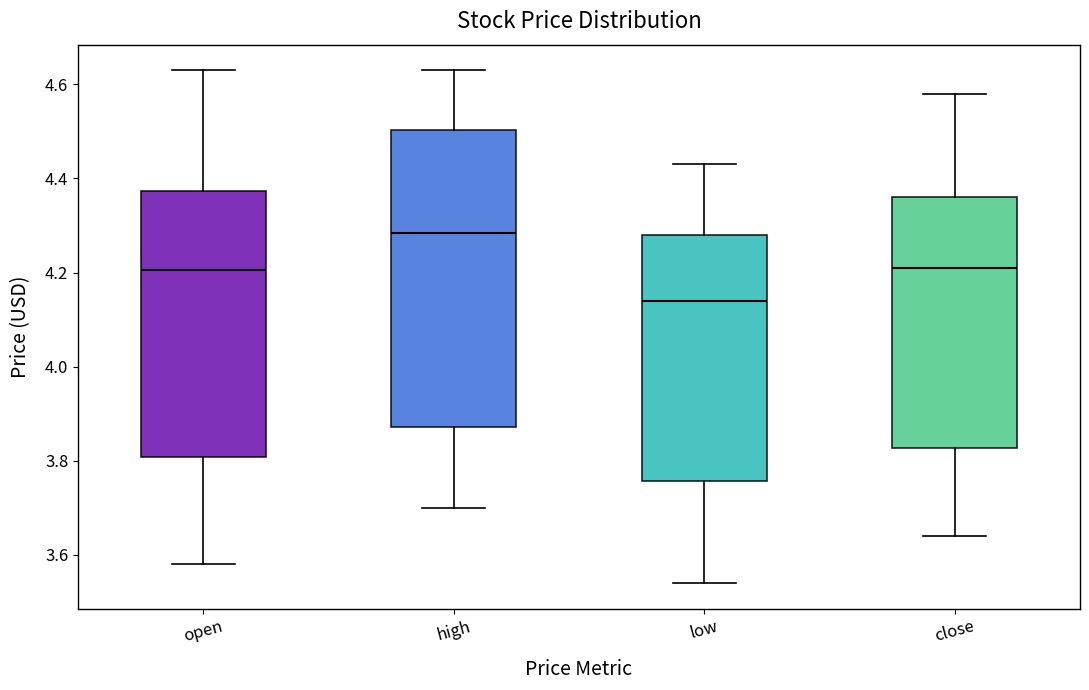

Where is the upper edge of the box for close on the y-axis? The values are not printed on the chart, so give them approximately, as read against the axis.

4.36